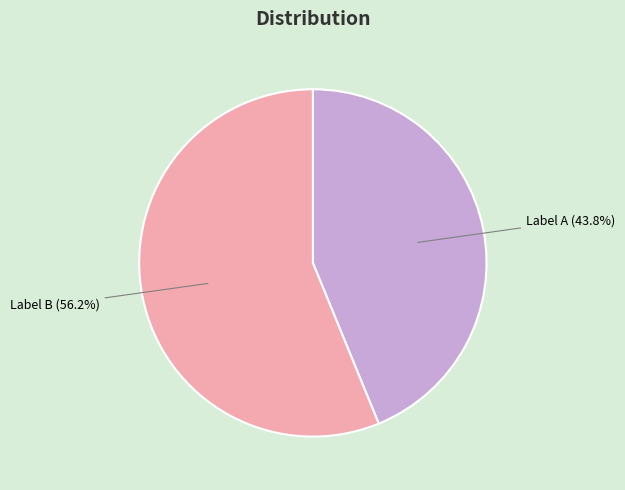

Is there any slice that represents more than half of the pie?

Yes